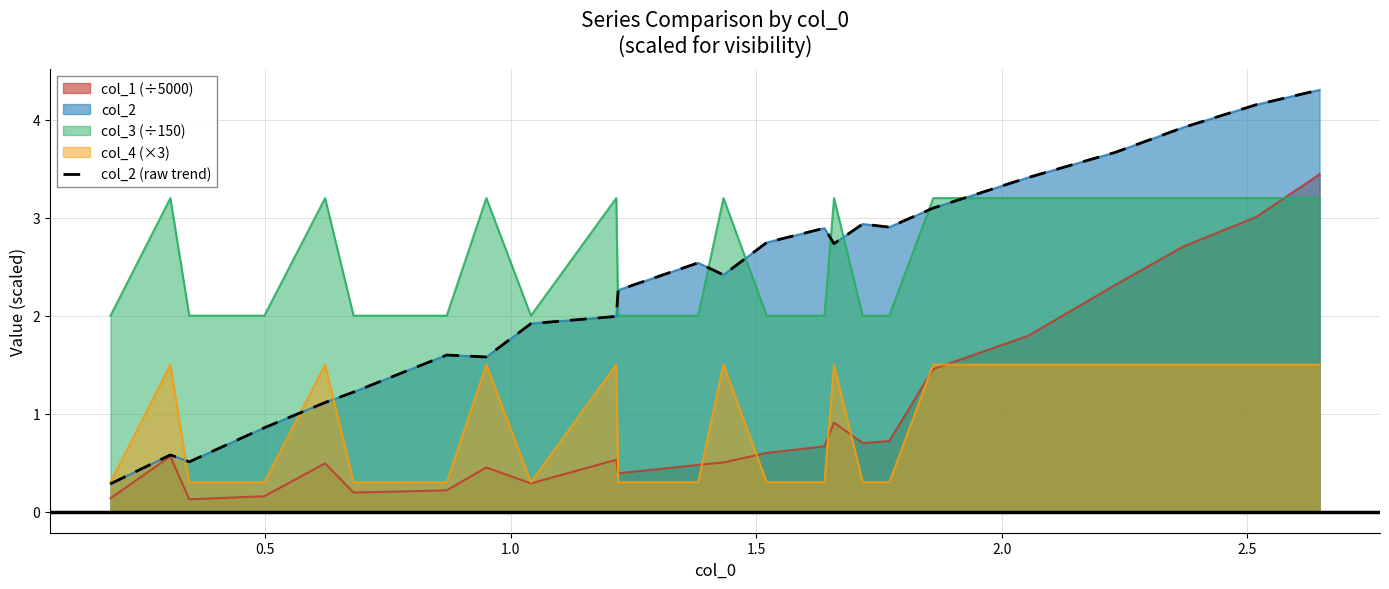

What is the difference between the maximum and minimum values?

4.0